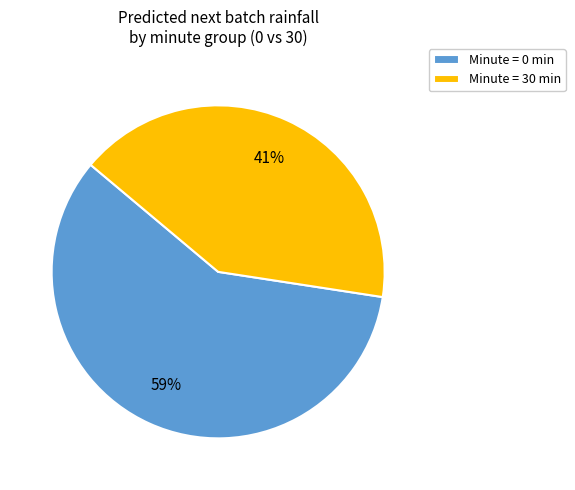

What percentage is the Minute = 0 min slice, to the nearest percent?

59%